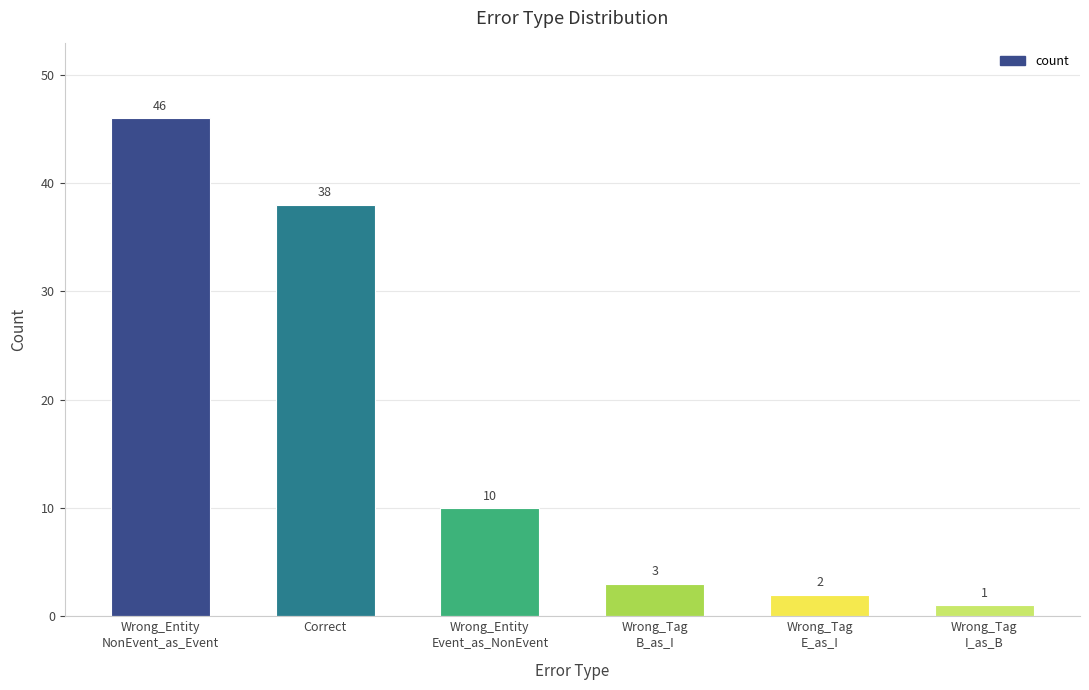

What value does the data have at Wrong_Entity
NonEvent_as_Event?

46